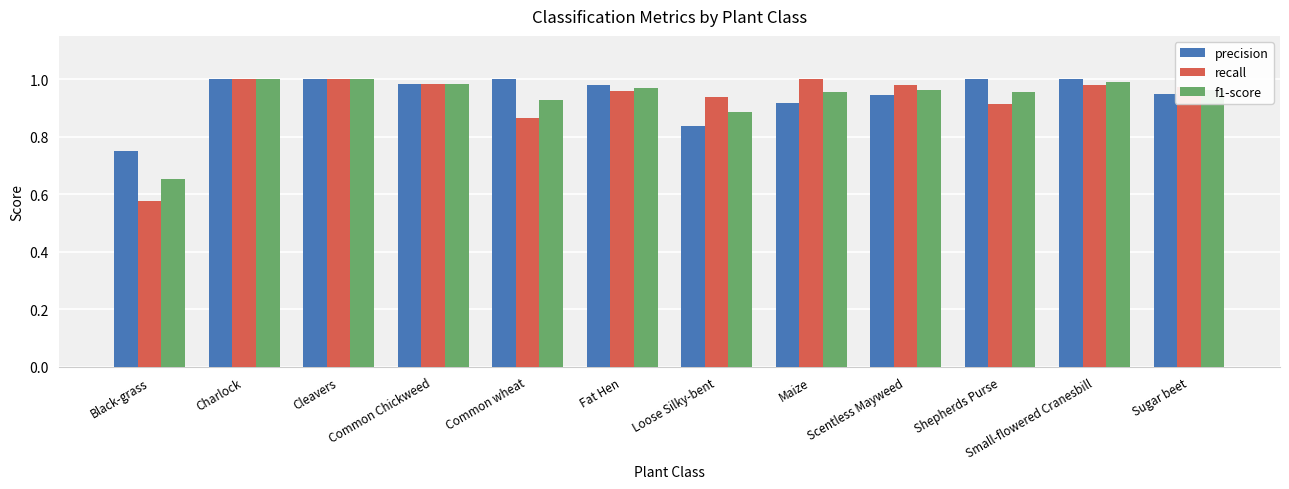

The f1-score series shows 1.0 at Fat Hen. True or false?

True